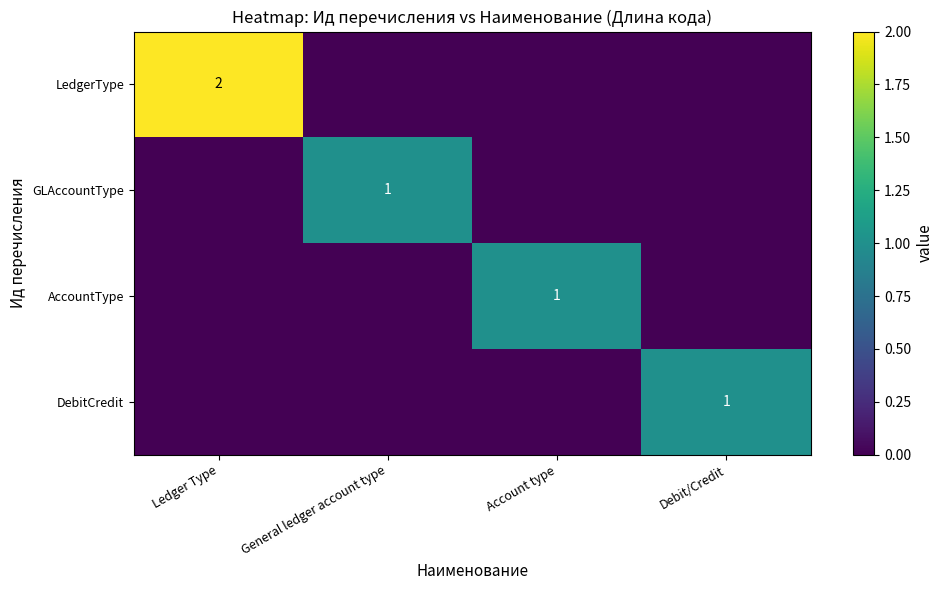

True or false: GLAccountType has a value of 0 at General ledger account type.

False